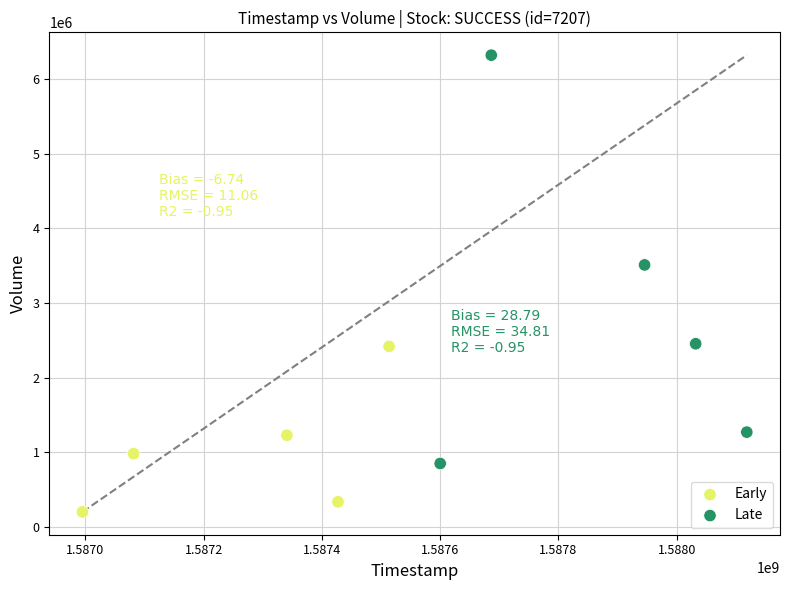

Which series has the largest Y range (max minus min)?

Late